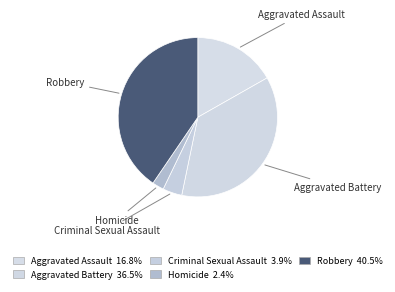

Is the sum of Criminal Sexual Assault and Aggravated Assault greater than half?

No